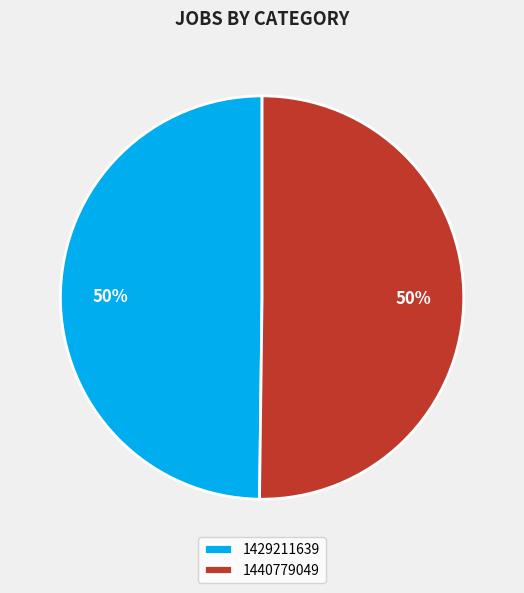

The 1440779049 slice represents 61% of the pie. True or false?

False